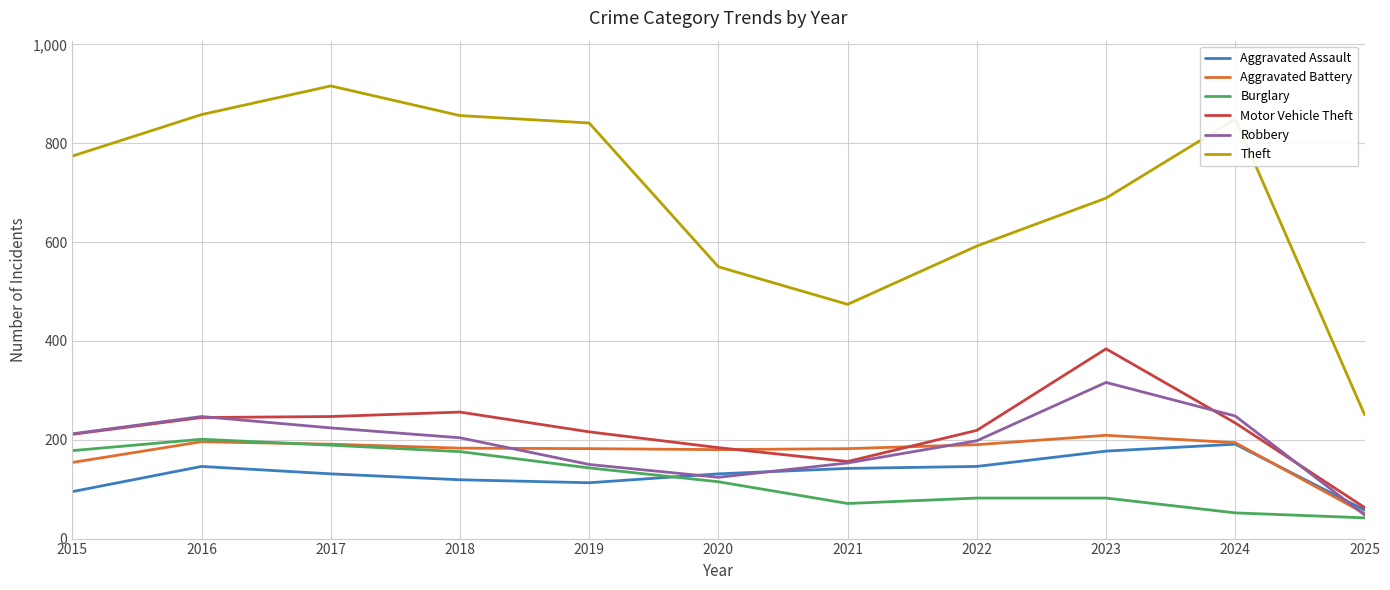

What is the difference between the maximum and minimum values in the Burglary series?

159